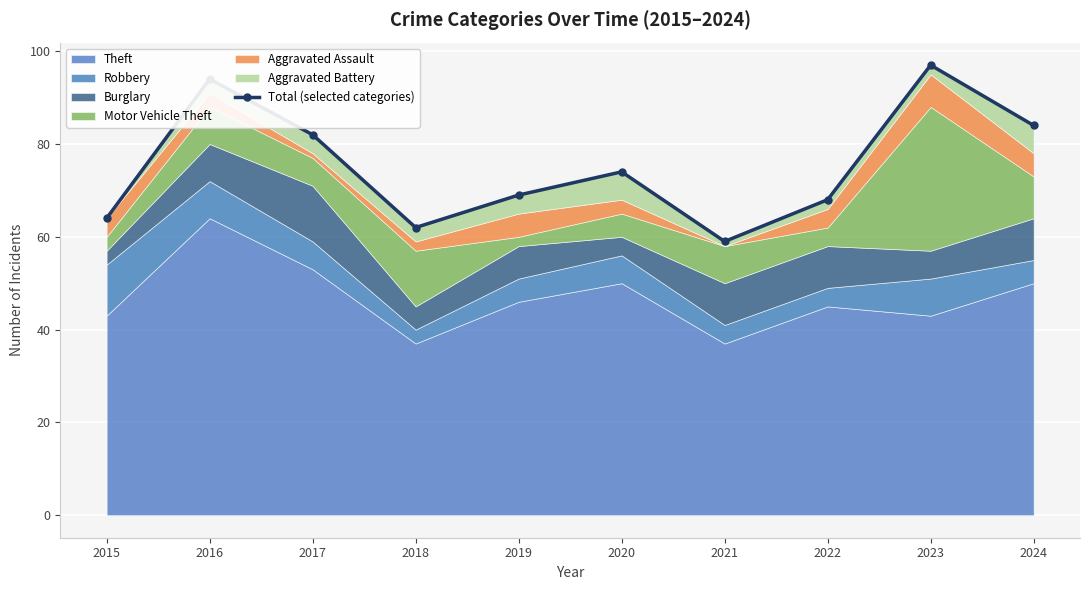

What is the value of the 9th point from the left?

97